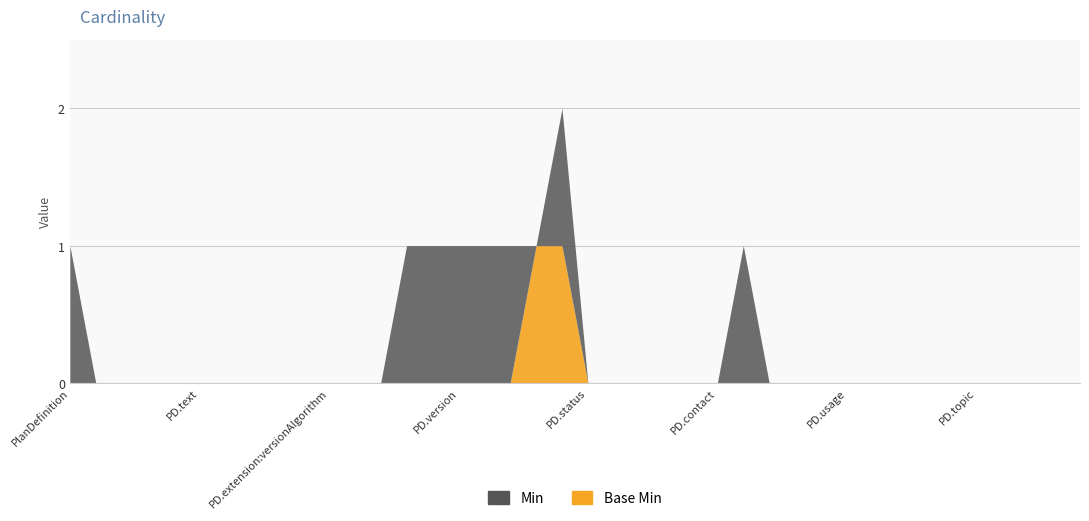

At which category does the chart reach its minimum across all series?

PlanDefinition